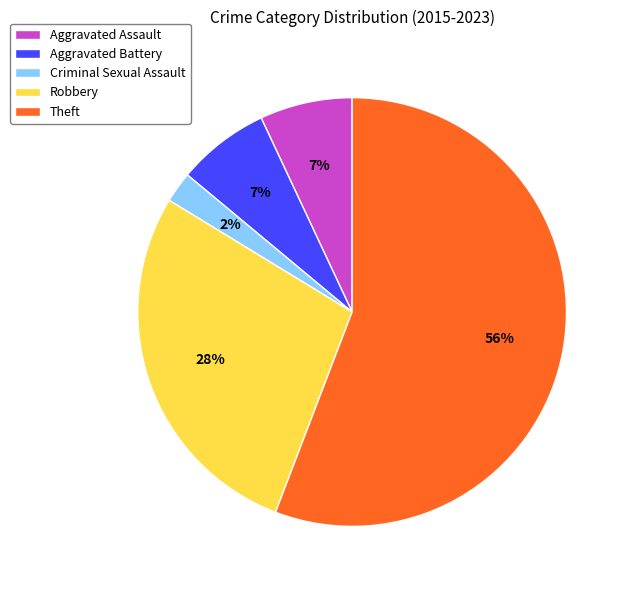

To the nearest percent, what portion does Criminal Sexual Assault represent?

2%